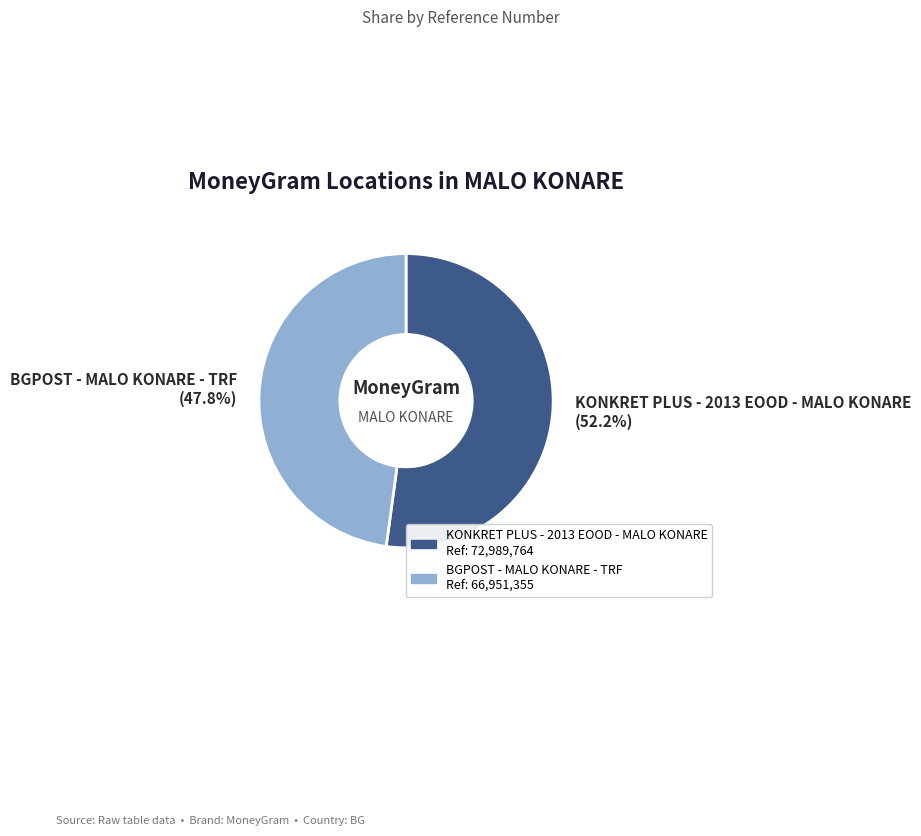

Which has a higher value, BGPOST - MALO KONARE - TRF or KONKRET PLUS - 2013 EOOD - MALO KONARE?

KONKRET PLUS - 2013 EOOD - MALO KONARE